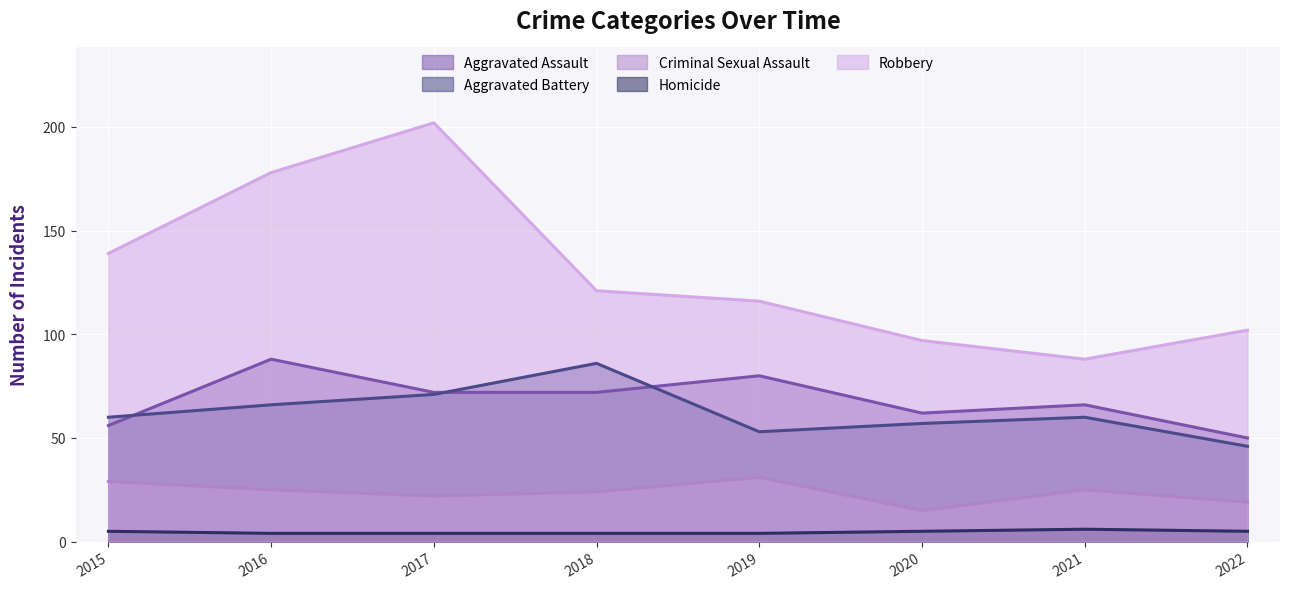

What is the sum of all Aggravated Assault values?

546